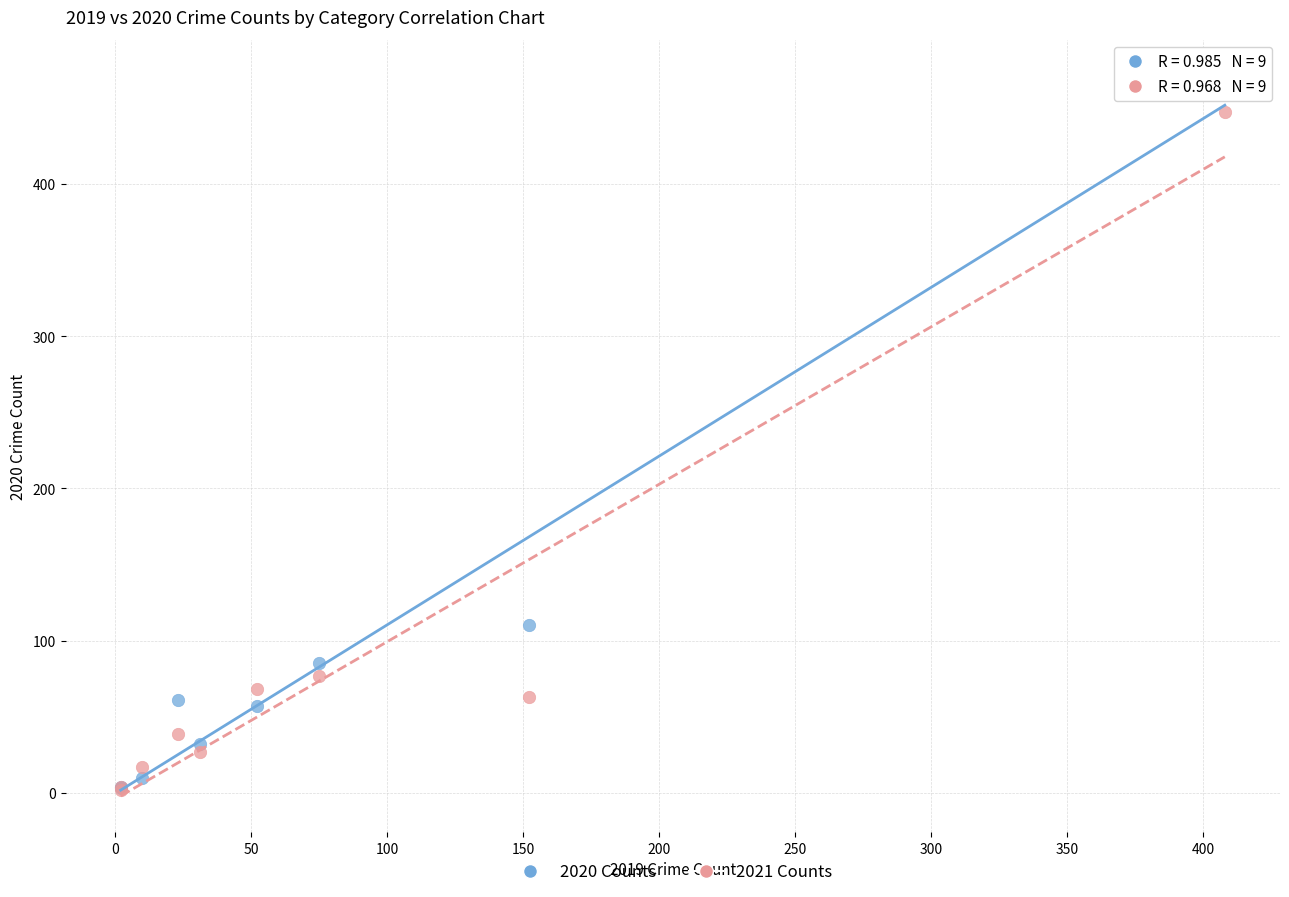

In the 2021 Counts series, what Y value is closest to 224?

77